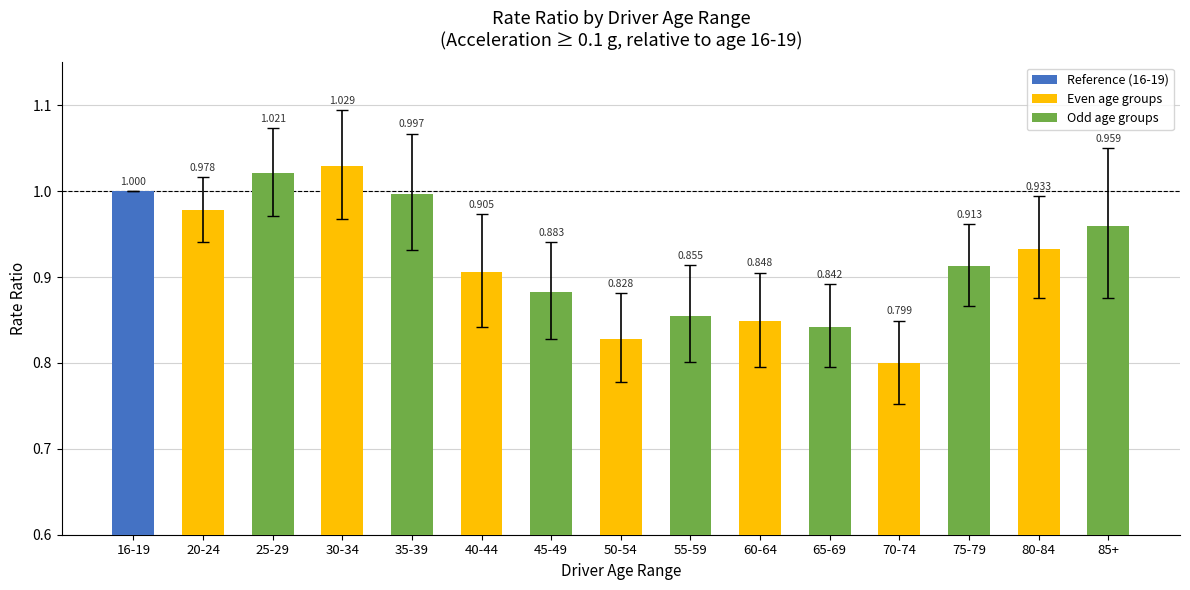

What is the label of the 6th bar from the left?

40-44